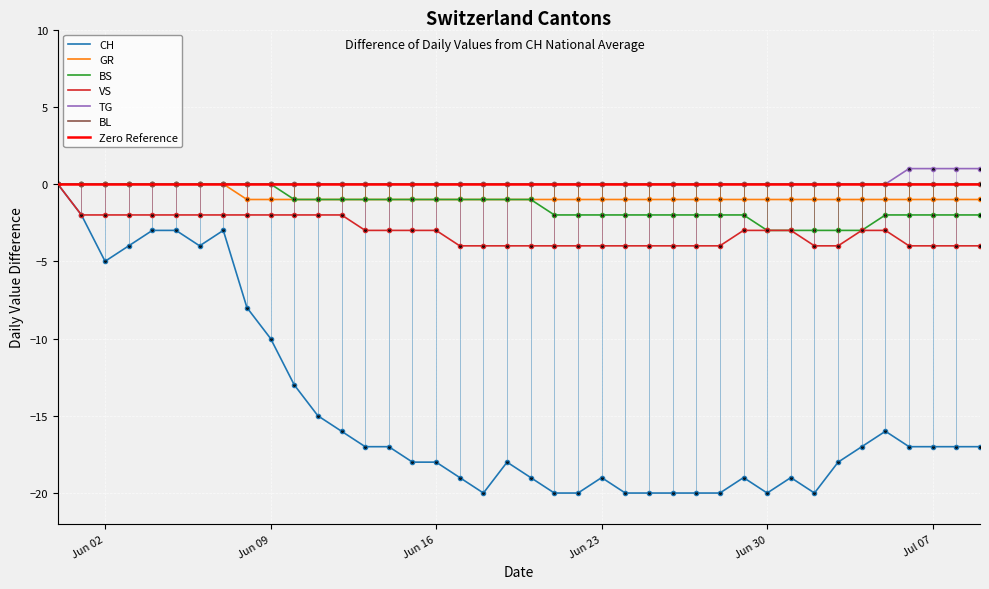

What is the minimum value shown in the chart?

-20